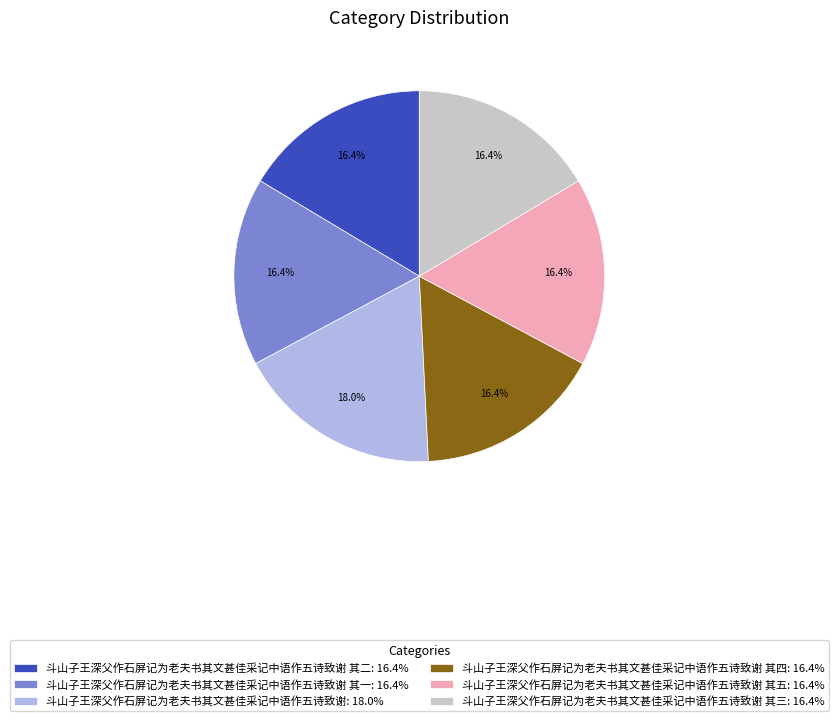

Is there a majority slice in this chart?

No